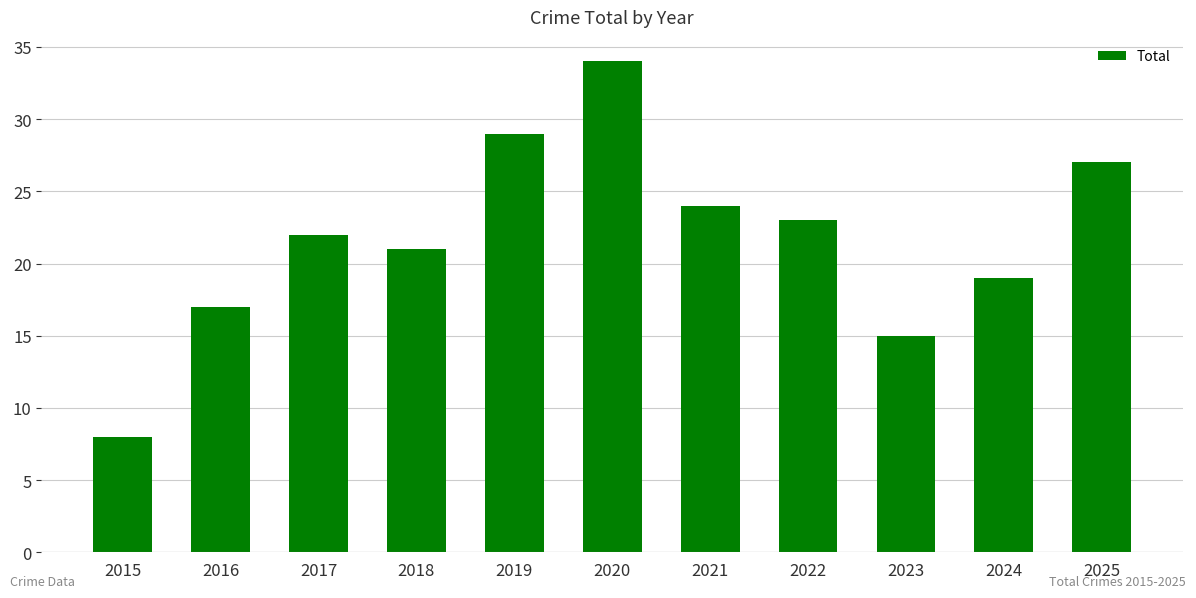

Reading right to left, what are all the values shown in this chart?

2025=27	2024=19	2023=15	2022=23	2021=24	2020=34	2019=29	2018=21	2017=22	2016=17	2015=8